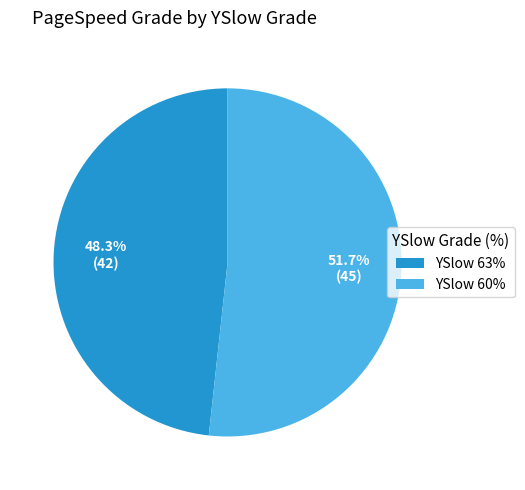

Do YSlow 63% and YSlow 60% together represent more than half of the pie?

Yes